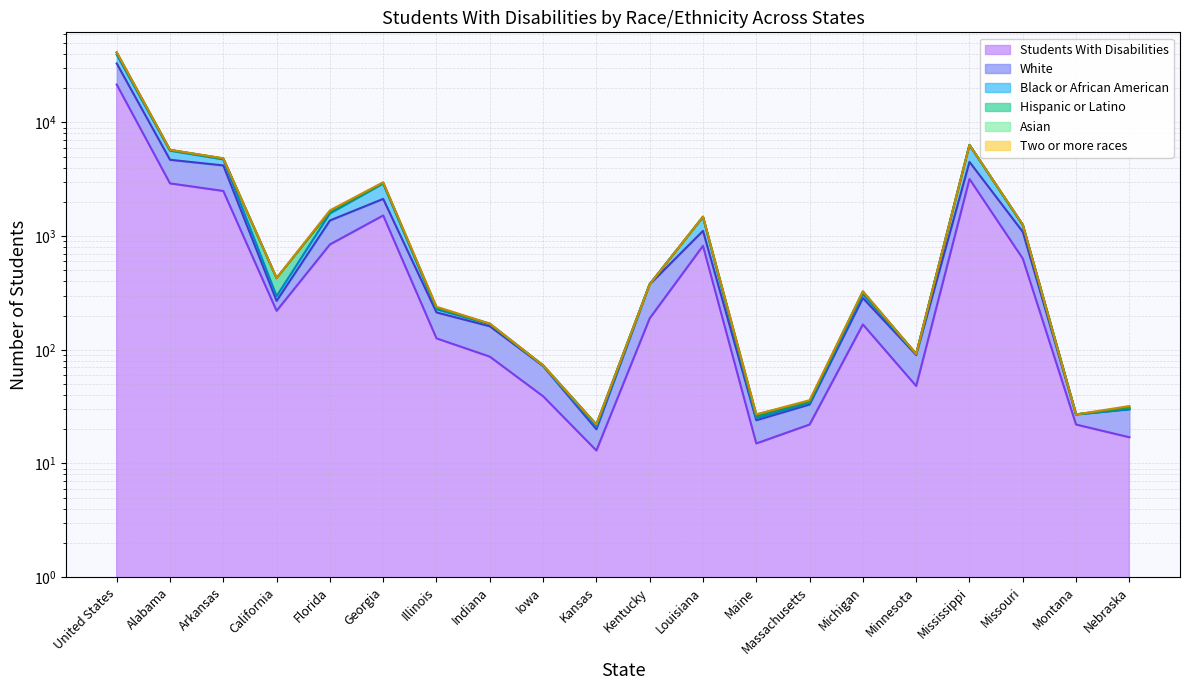

What is the difference between the second highest and second lowest values in the Students With Disabilities series?

3162